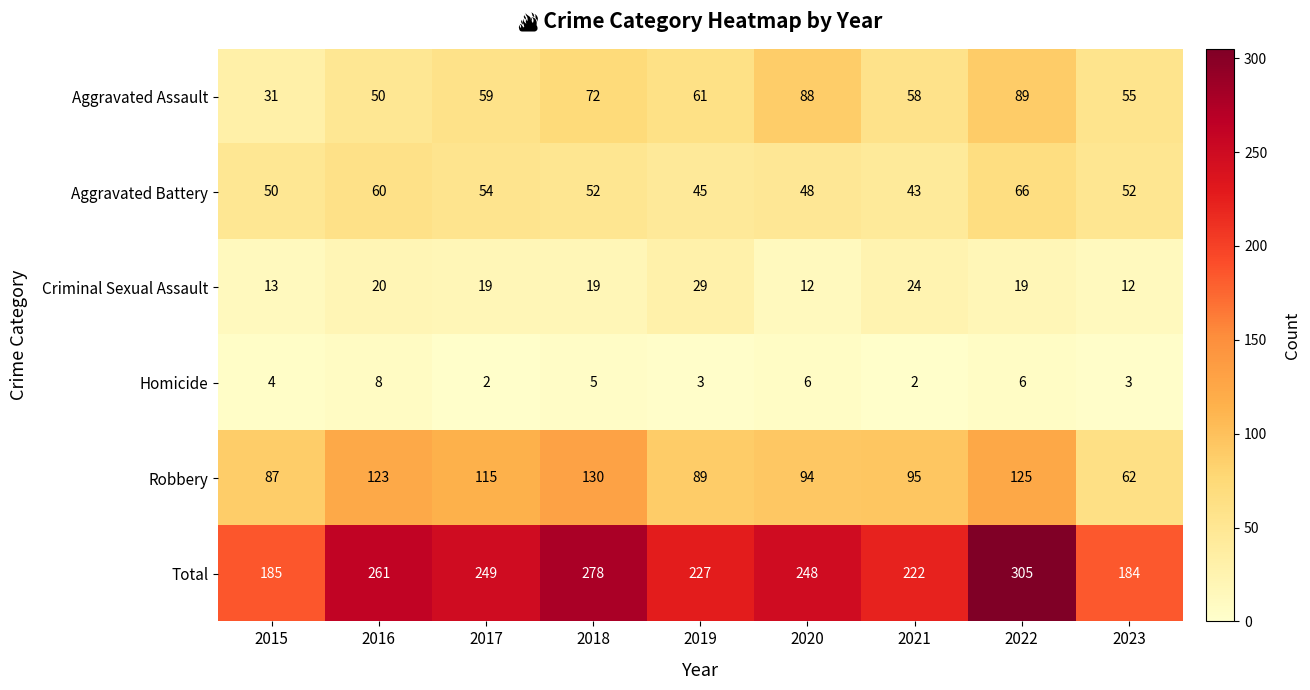

What is the minimum value shown in the chart?

2